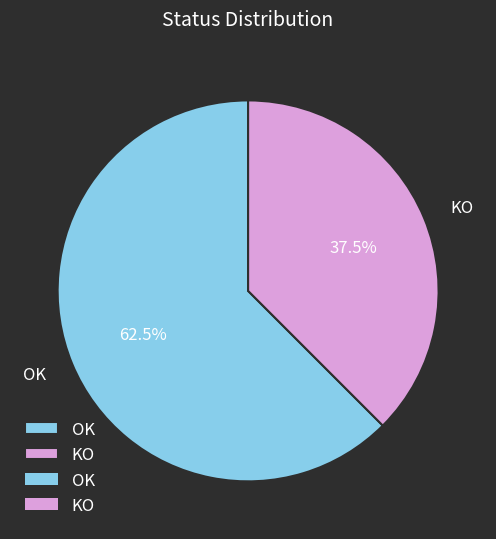

Which category has the biggest portion of the pie?

OK